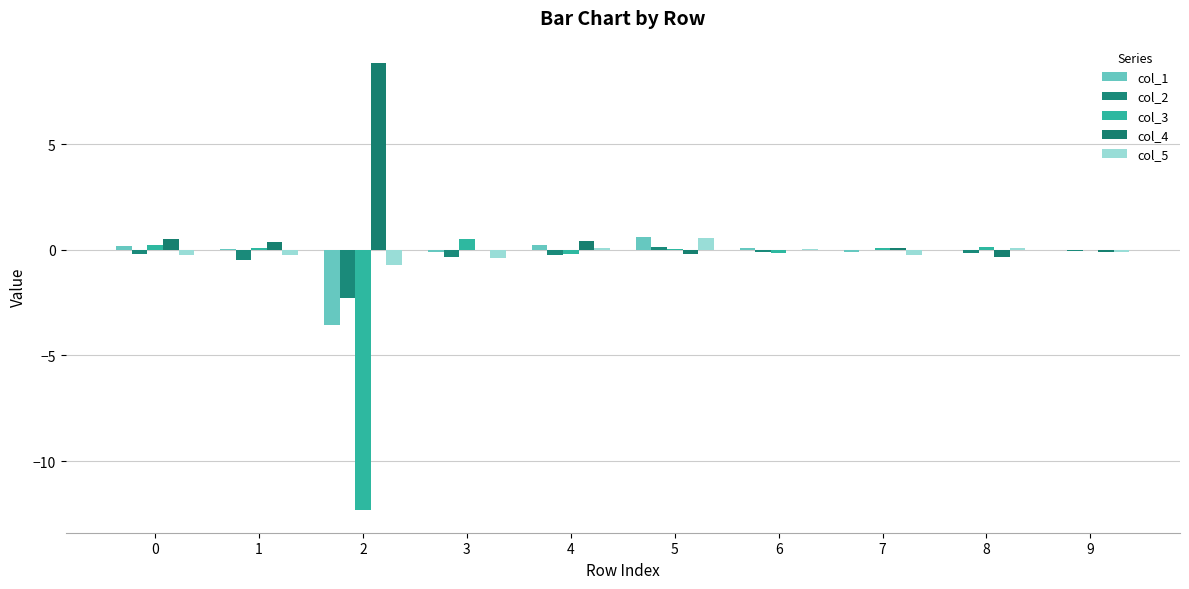

At which category is the sum across all series the highest?

5